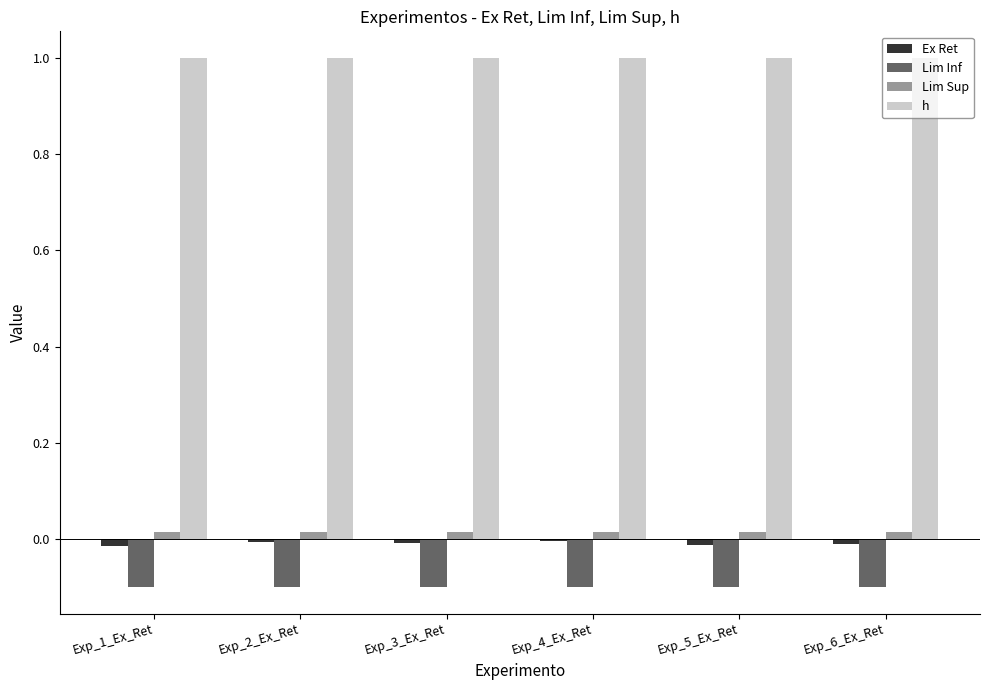

How many data points does each series have?

6